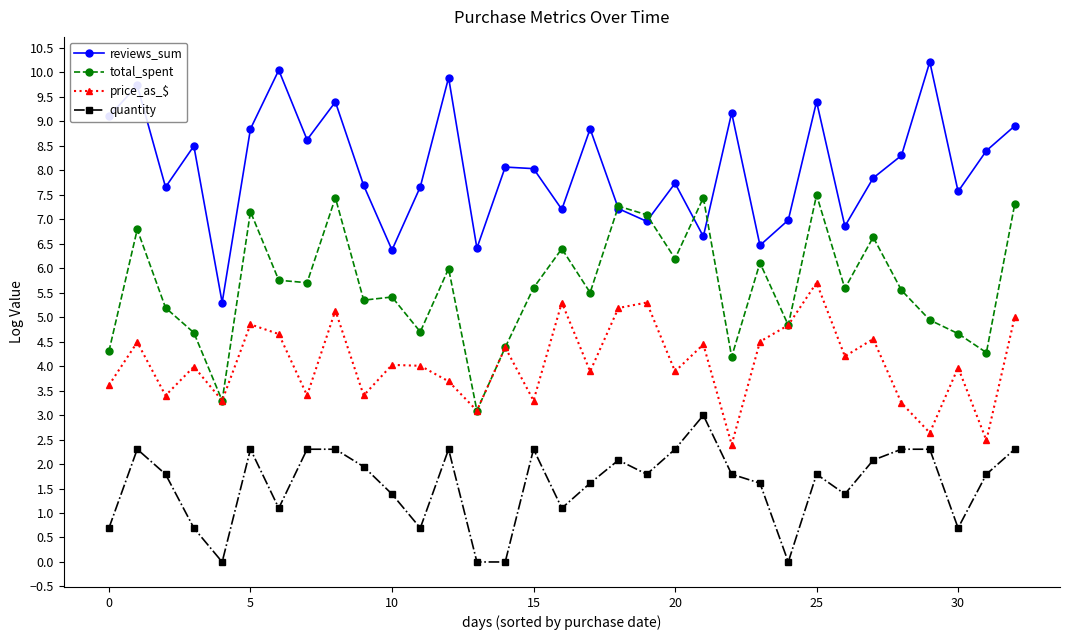

In reviews_sum, how many points are higher than both neighbors (excluding endpoints)?

11